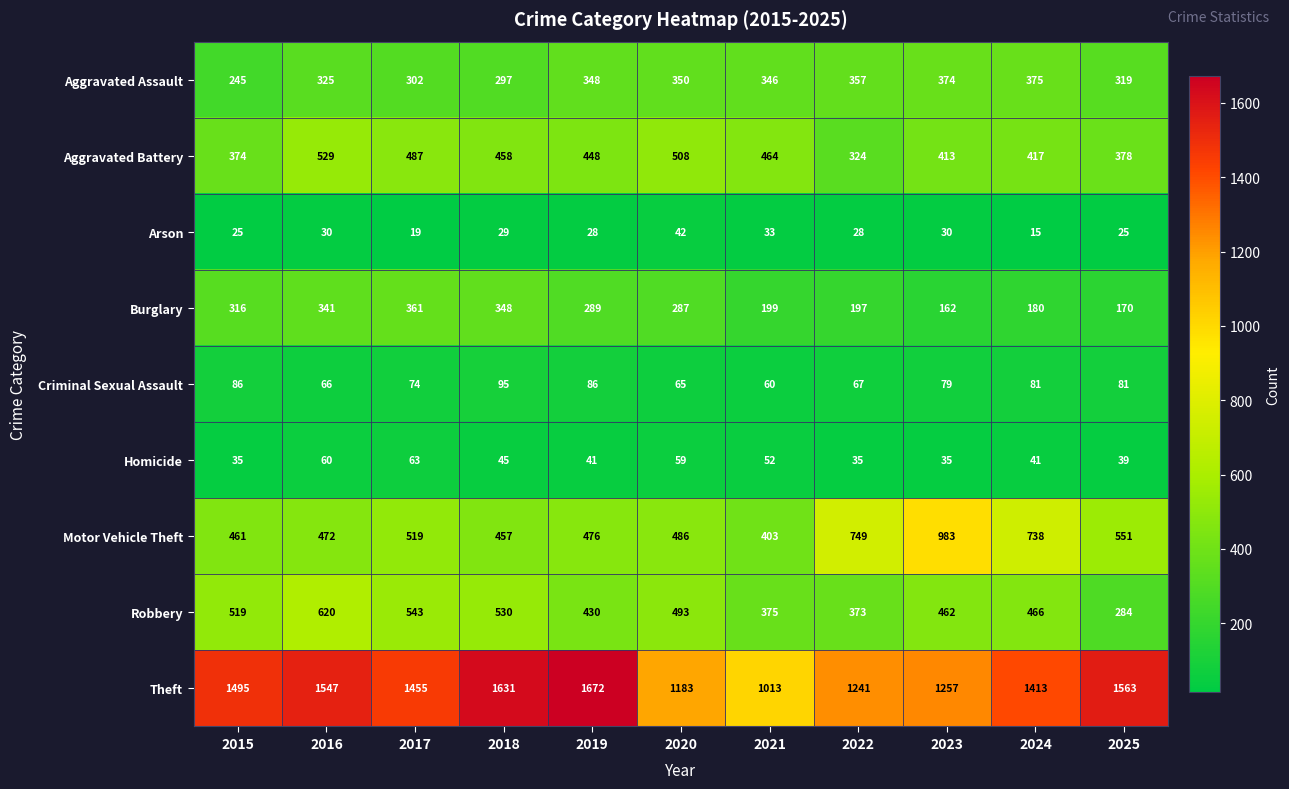

What is the difference between the Aggravated Assault values at 2019 and 2017?

46